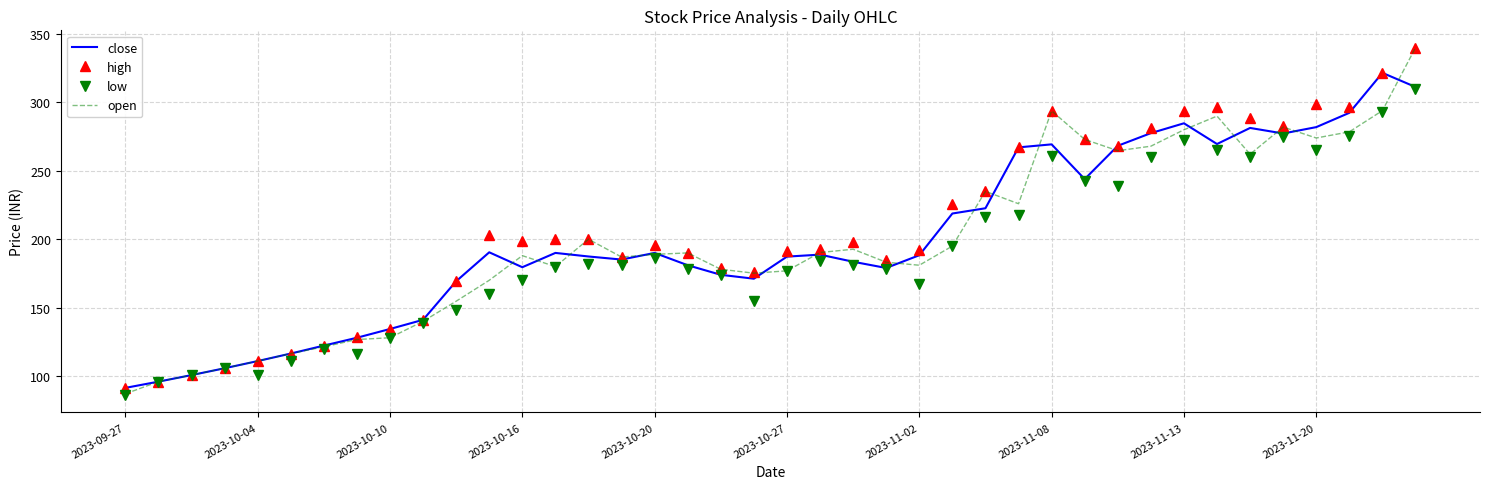

What is the minimum value shown in the chart?

86.1